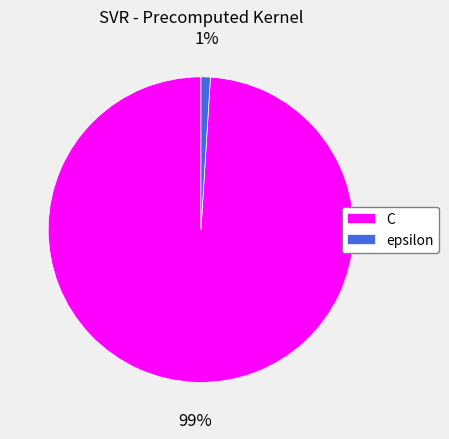

True or false: epsilon accounts for 10% of the total.

False